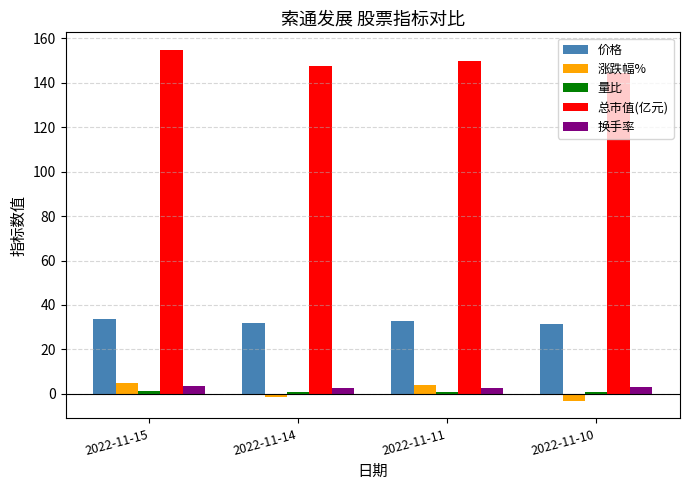

What is the spread (max minus min) of values at 2022-11-11?

149.2